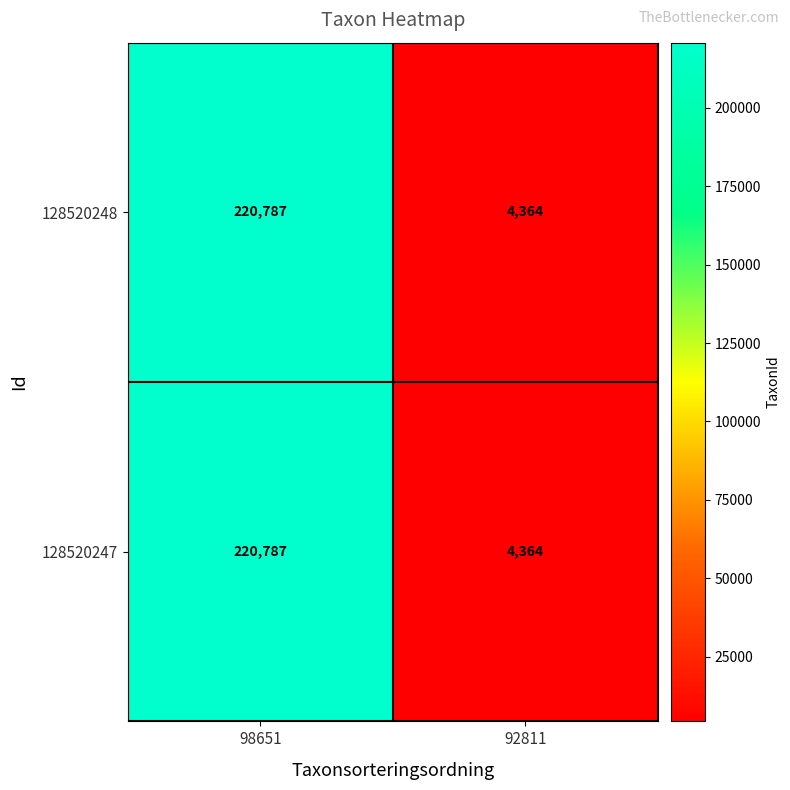

What is the sum of all 128520248 values?

225151